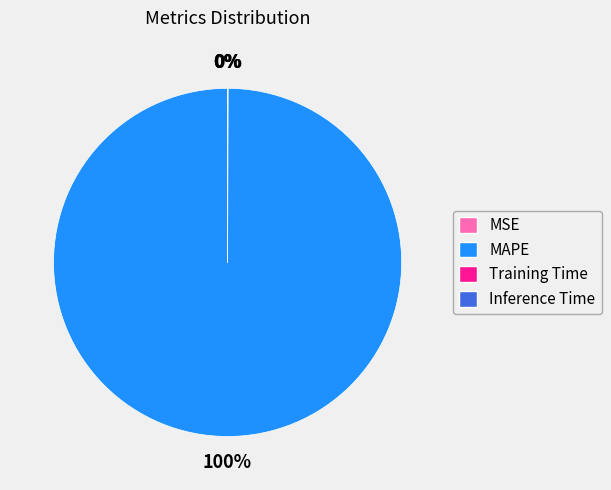

Is it true that MAPE is 100% of the pie?

True